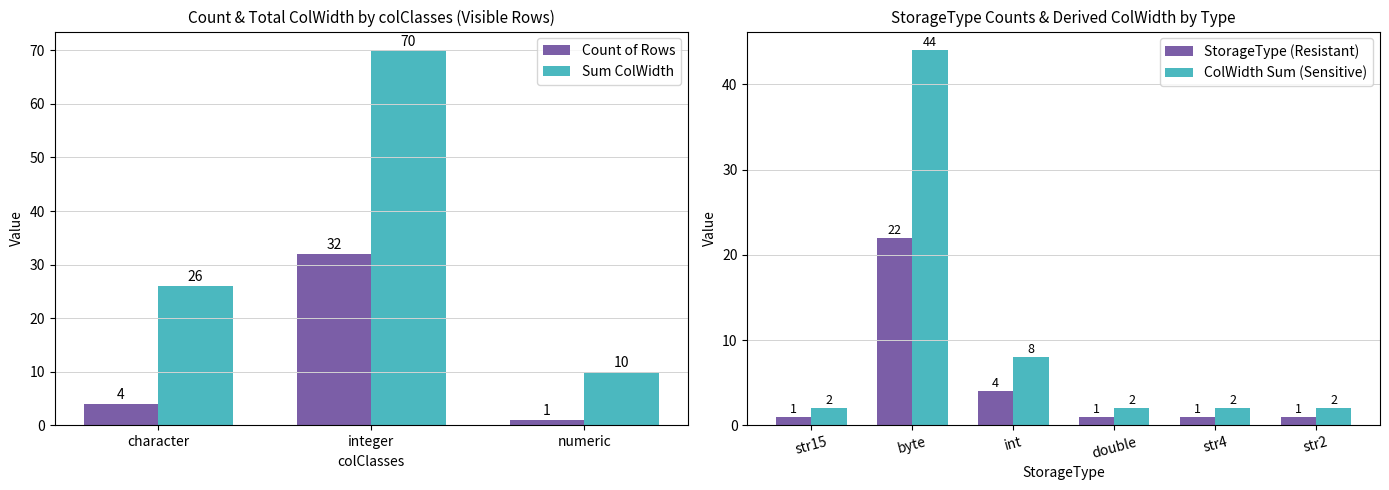

True or false: Sum ColWidth has a value of 37 at character.

False